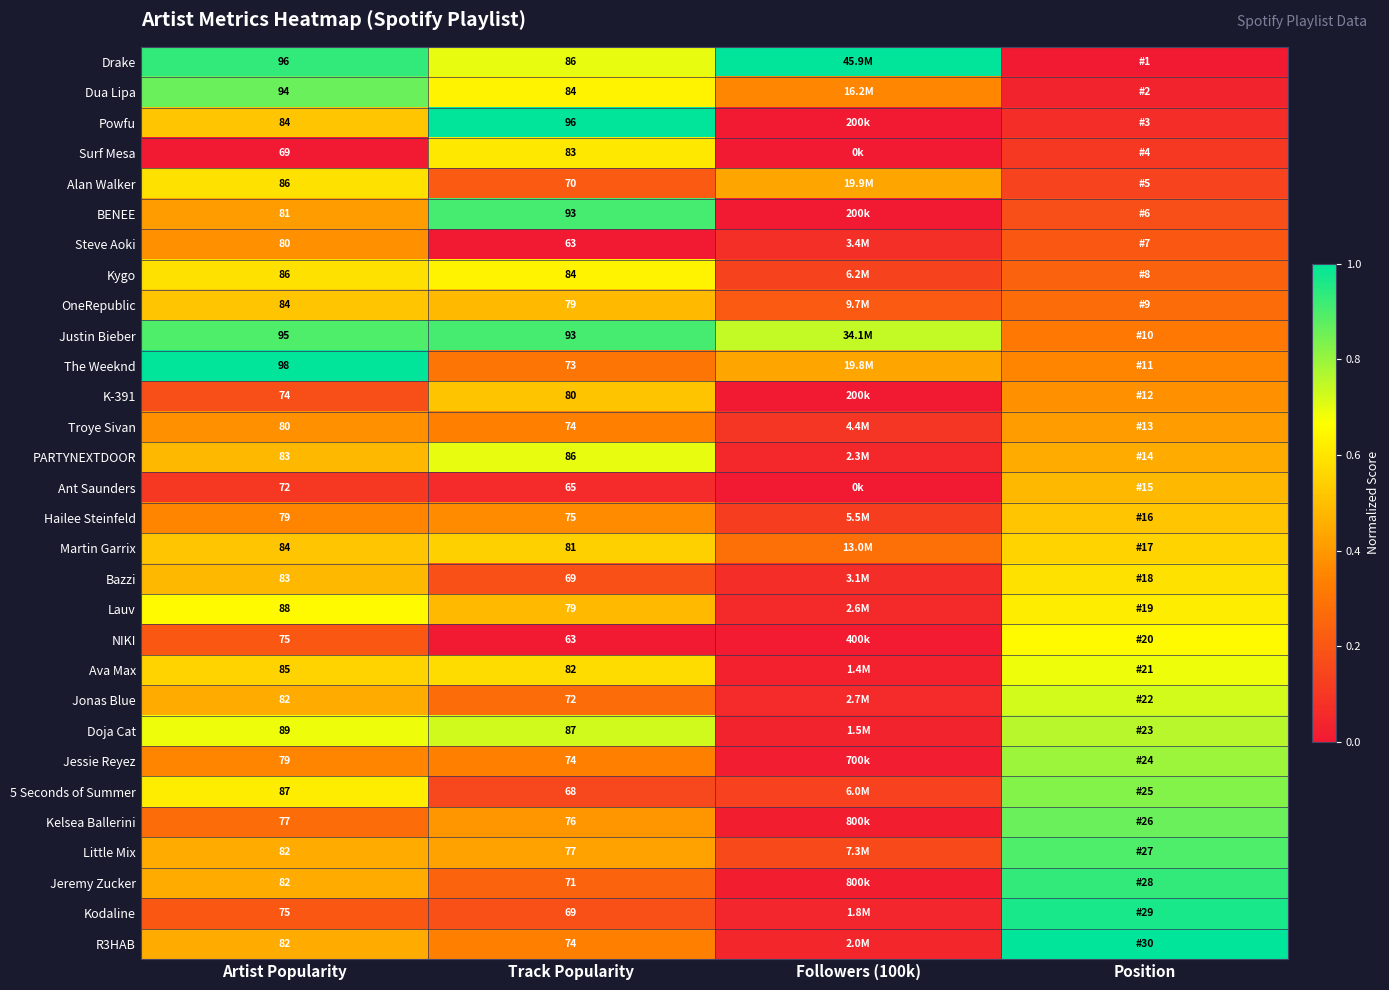

Which has a higher value, Followers (100k) or Track Popularity?

Followers (100k)